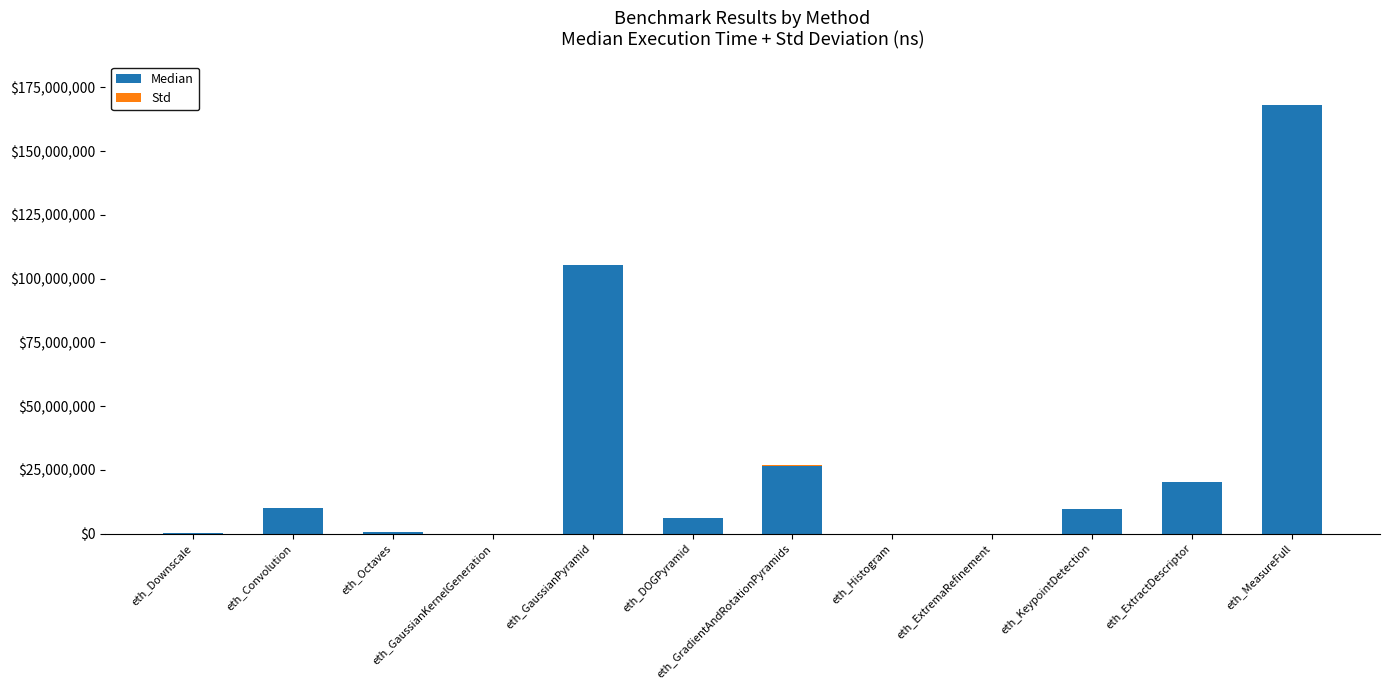

Are the bars grouped side by side (vs. stacked)?

No